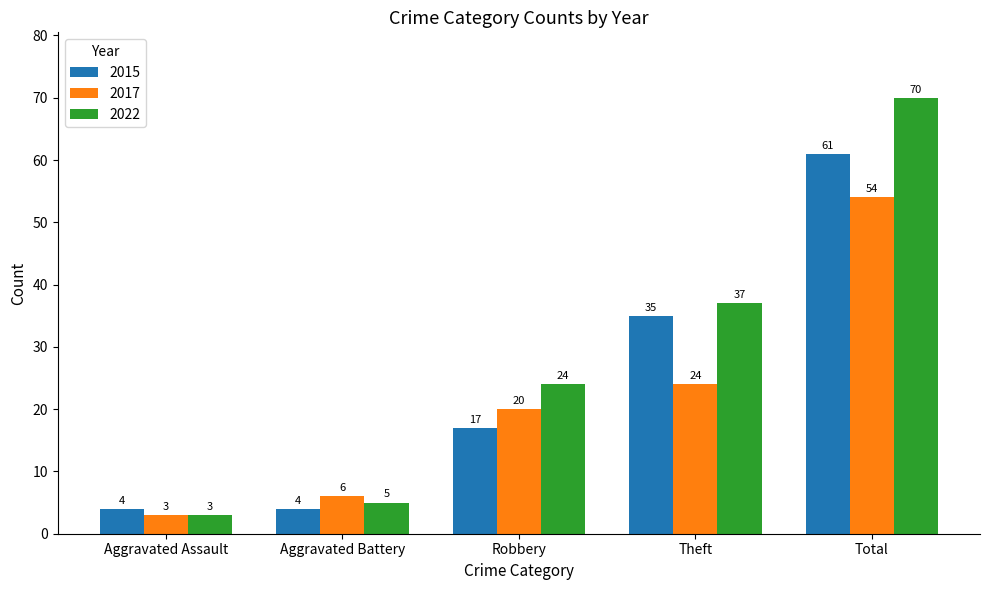

Which series changed the most between Aggravated Assault and Robbery?

2022